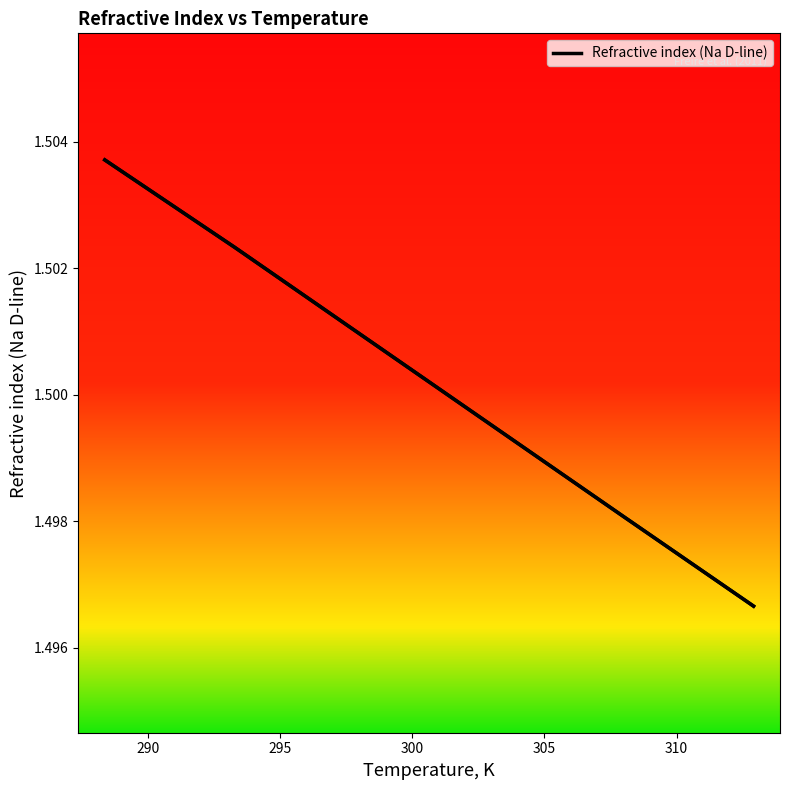

What is the sum of all values?

9.0